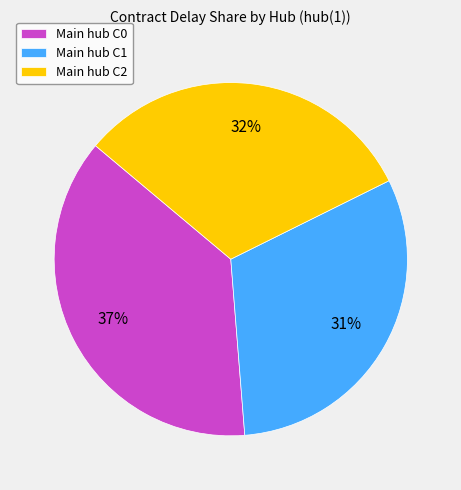

Does Main hub C2 account for over 50% of the chart?

No